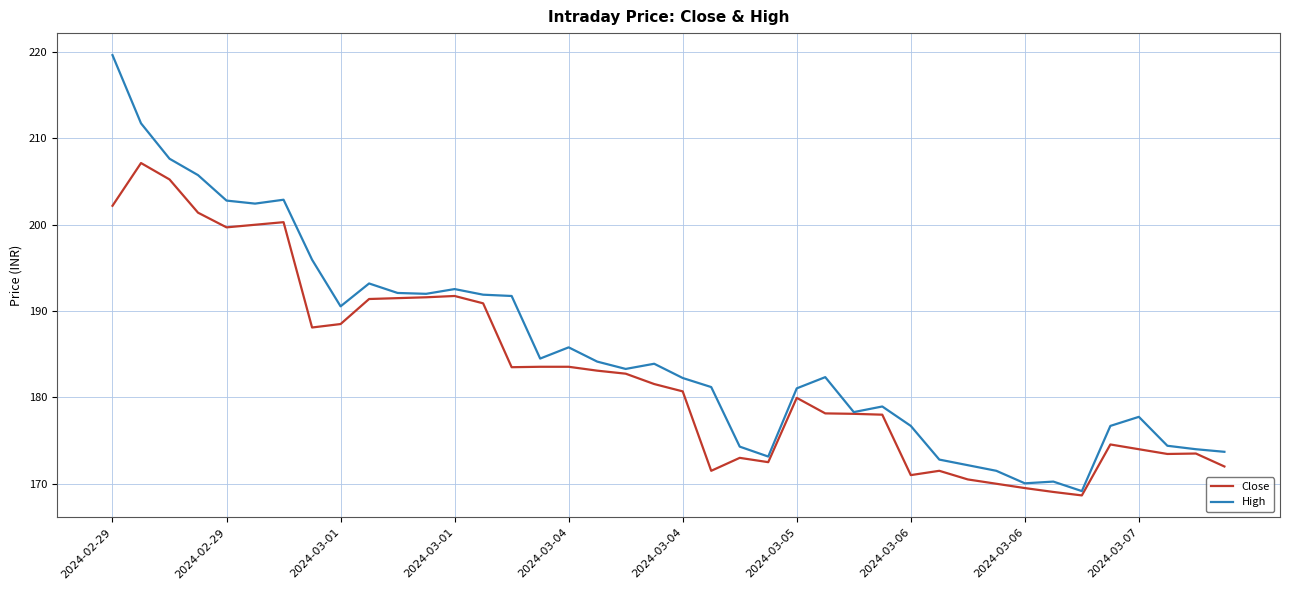

What is the lowest value of the Close series?

168.7